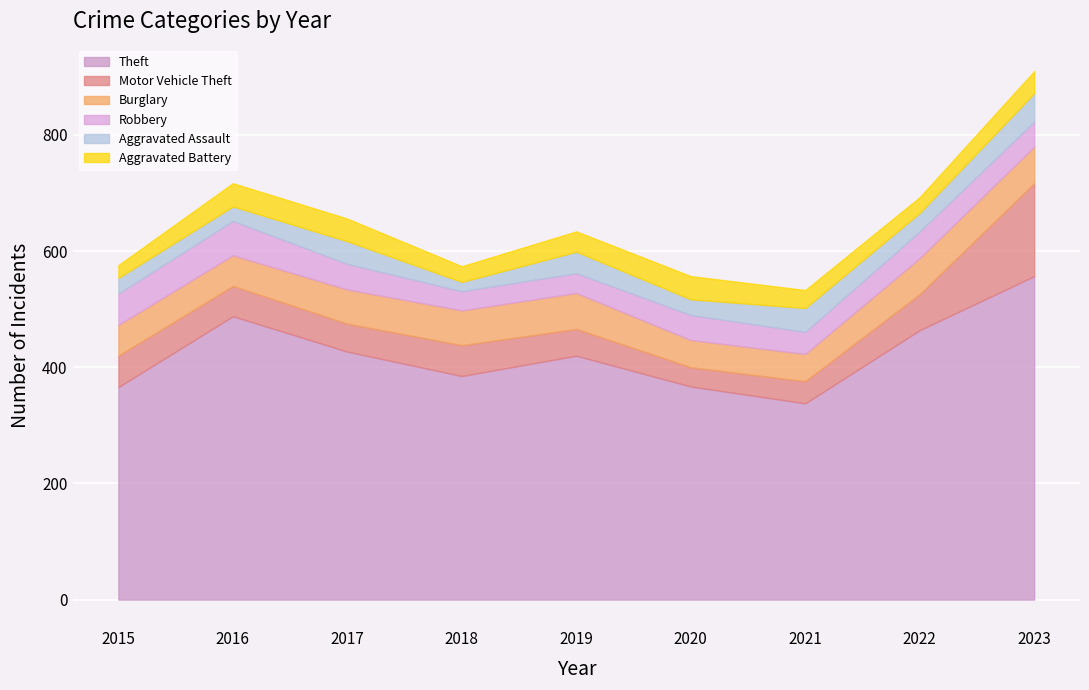

What is the difference between the Burglary values at 2023 and 2017?

4